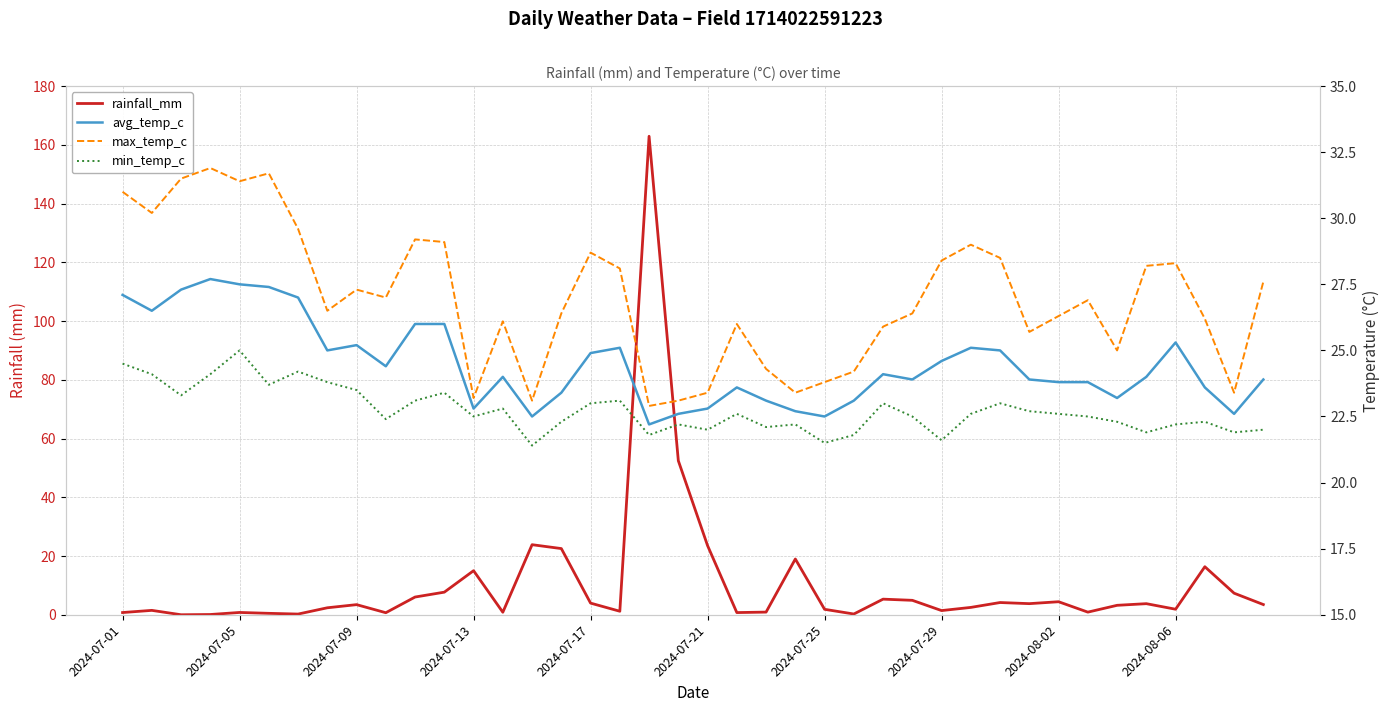

What is the highest value of the rainfall_mm series?

162.9